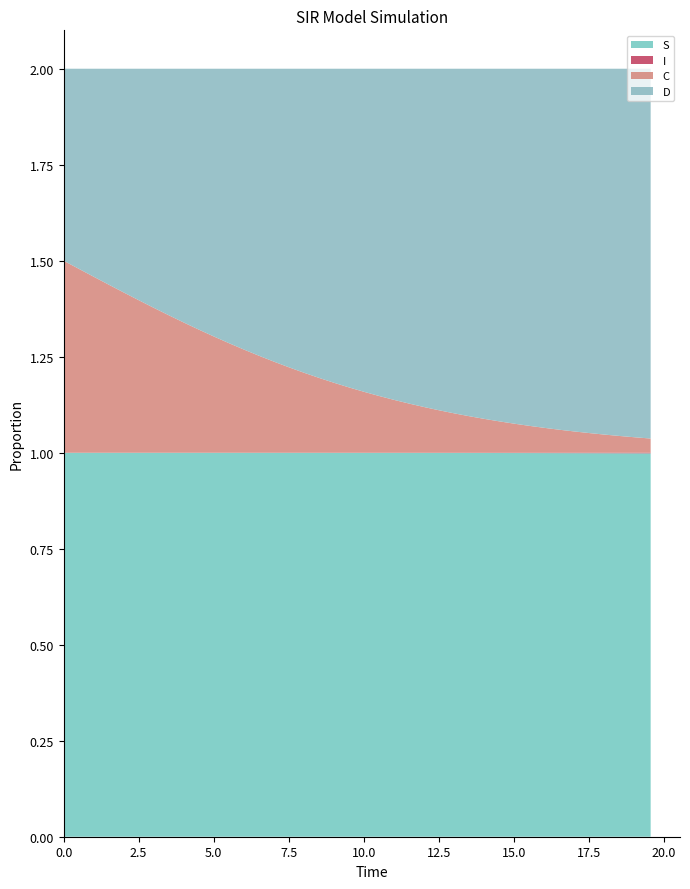

Reading left to right, what are all the values shown in this chart?

S: 1.0	1.0	1.0	1.0	1.0	1.0	1.0	1.0	1.0	1.0	1.0	1.0	1.0	1.0	1.0	1.0	1.0	1.0	1.0	1.0	1.0	1.0	1.0	1.0	1.0	1.0	1.0	1.0	1.0	1.0	1.0	1.0	1.0	1.0	1.0	1.0	1.0	1.0	1.0	1.0
I: 0.0	0.0	0.0	0.0	0.0	0.0	0.0	0.0	0.0	0.0	0.0	0.0	0.0	0.0	0.0	0.0	0.0	0.0	0.0	0.0	0.0	0.0	0.0	0.0	0.0	0.0	0.0	0.0	0.0	0.0	0.0	0.0	0.0	0.0	0.0	0.0	0.0	0.0	0.0	0.0
C: 0.5	0.5	0.5	0.4	0.4	0.4	0.4	0.4	0.3	0.3	0.3	0.3	0.3	0.3	0.2	0.2	0.2	0.2	0.2	0.2	0.2	0.1	0.1	0.1	0.1	0.1	0.1	0.1	0.1	0.1	0.1	0.1	0.1	0.1	0.1	0.1	0.0	0.0	0.0	0.0
D: 0.5	0.5	0.5	0.6	0.6	0.6	0.6	0.6	0.7	0.7	0.7	0.7	0.7	0.7	0.8	0.8	0.8	0.8	0.8	0.8	0.8	0.9	0.9	0.9	0.9	0.9	0.9	0.9	0.9	0.9	0.9	0.9	0.9	0.9	0.9	0.9	1.0	1.0	1.0	1.0